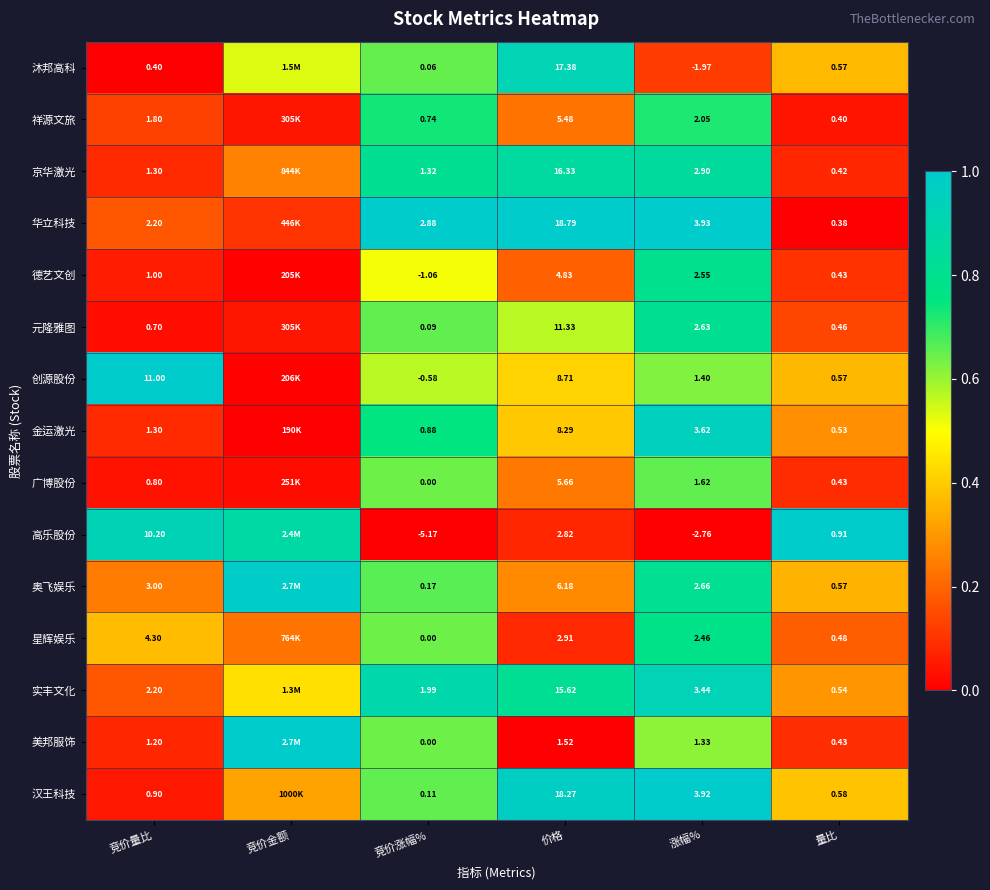

Between 涨幅% and 量比, which series saw the biggest shift?

高乐股份